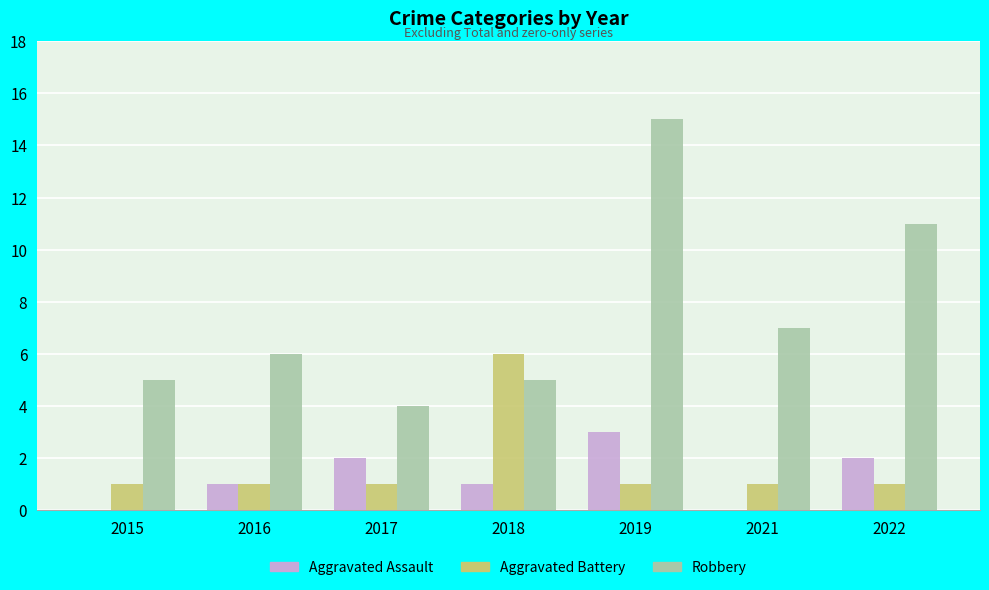

Are the bars horizontal?

No